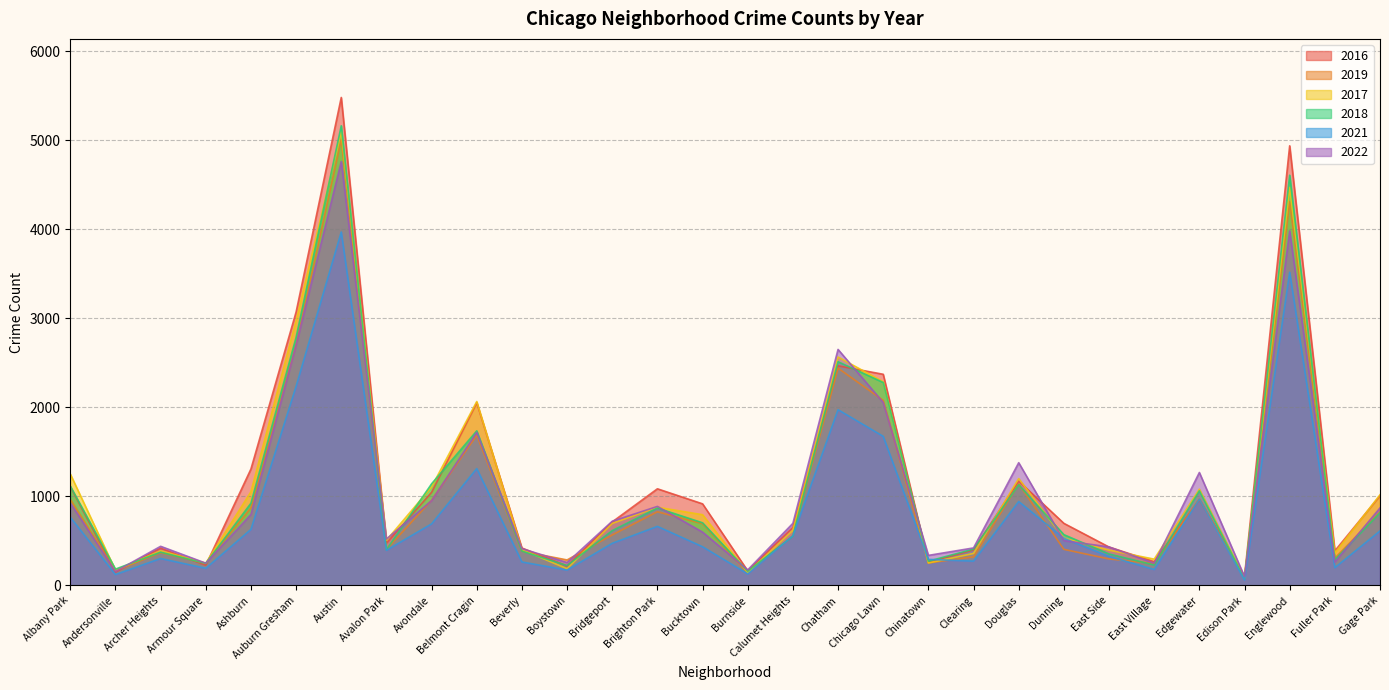

Is the value of 2018 at Auburn Gresham greater than the value of 2021 at Dunning?

Yes